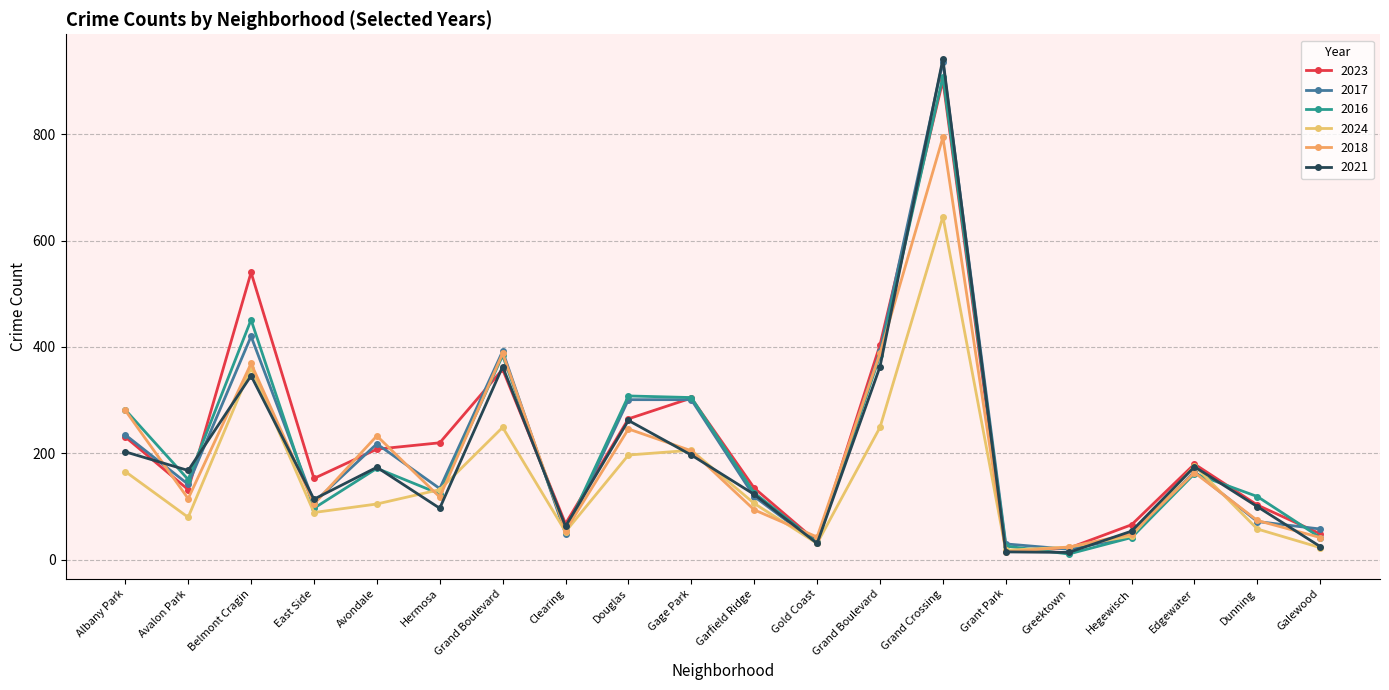

Where does the 2023 series first go above 180?

Albany Park